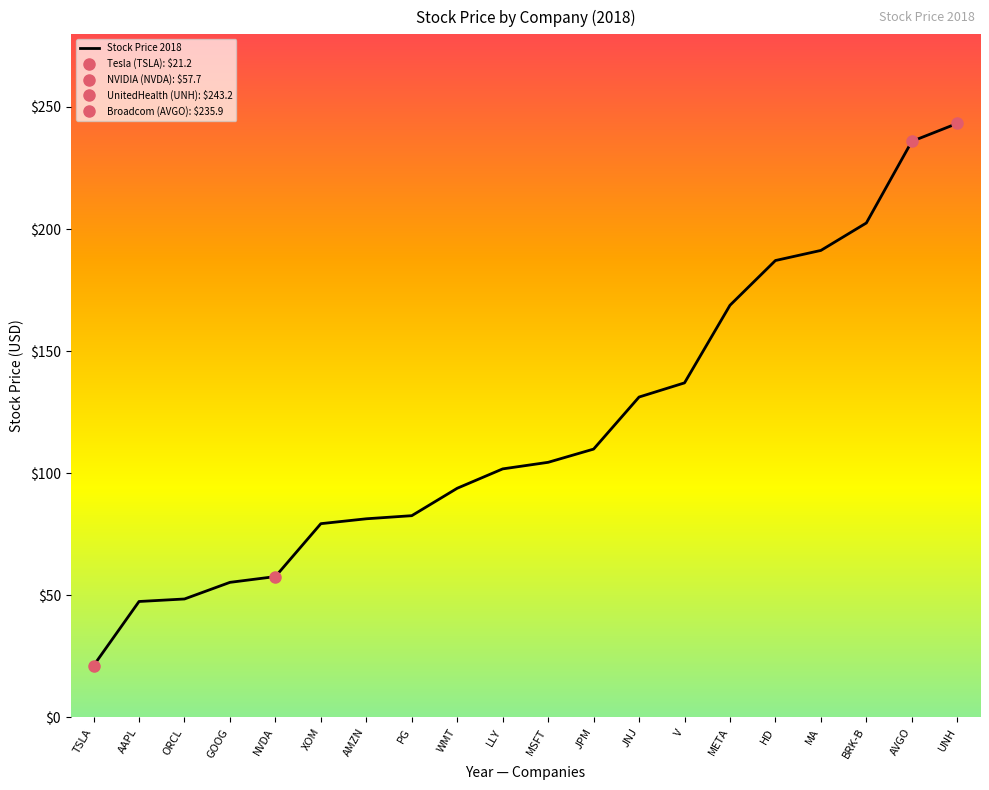

What is the change in value from GOOG to V?

+81.7